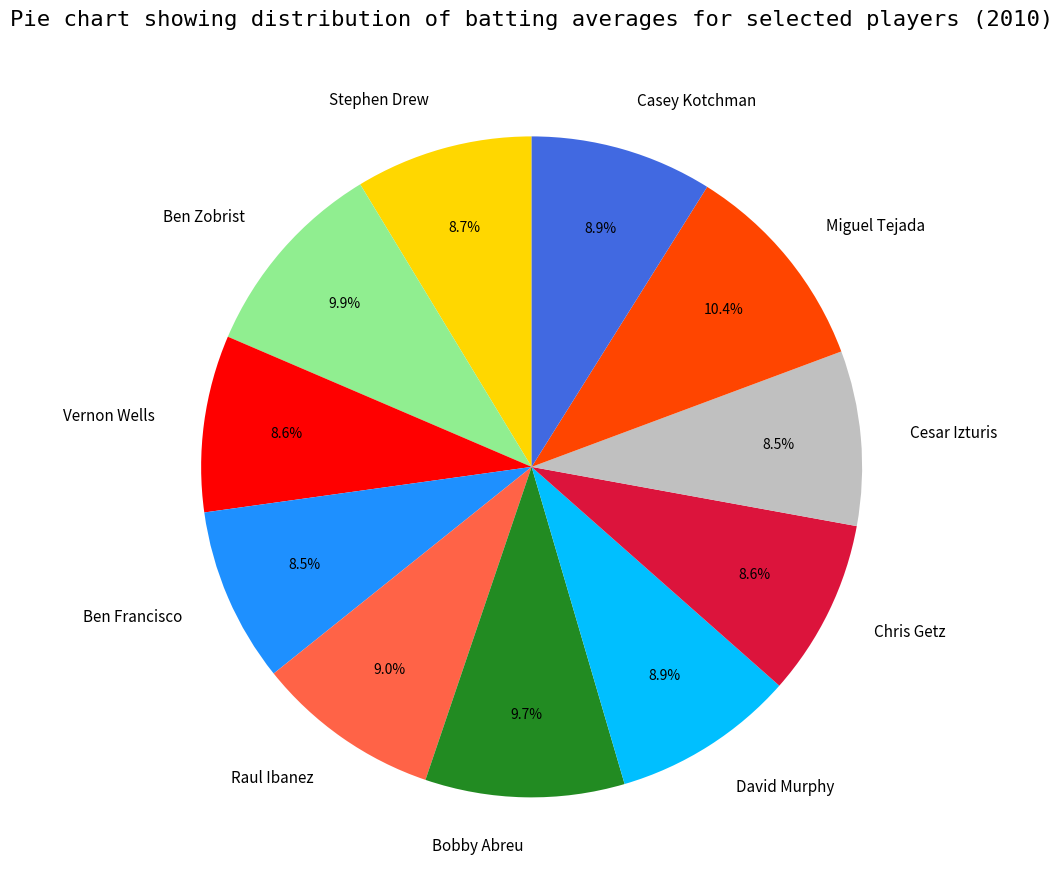

The Stephen Drew slice represents 9% of the pie. True or false?

True